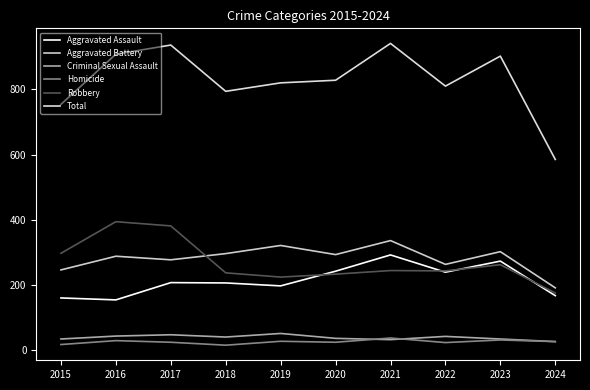

Is the value of Criminal Sexual Assault at 2020 greater than the value of Homicide at 2018?

Yes